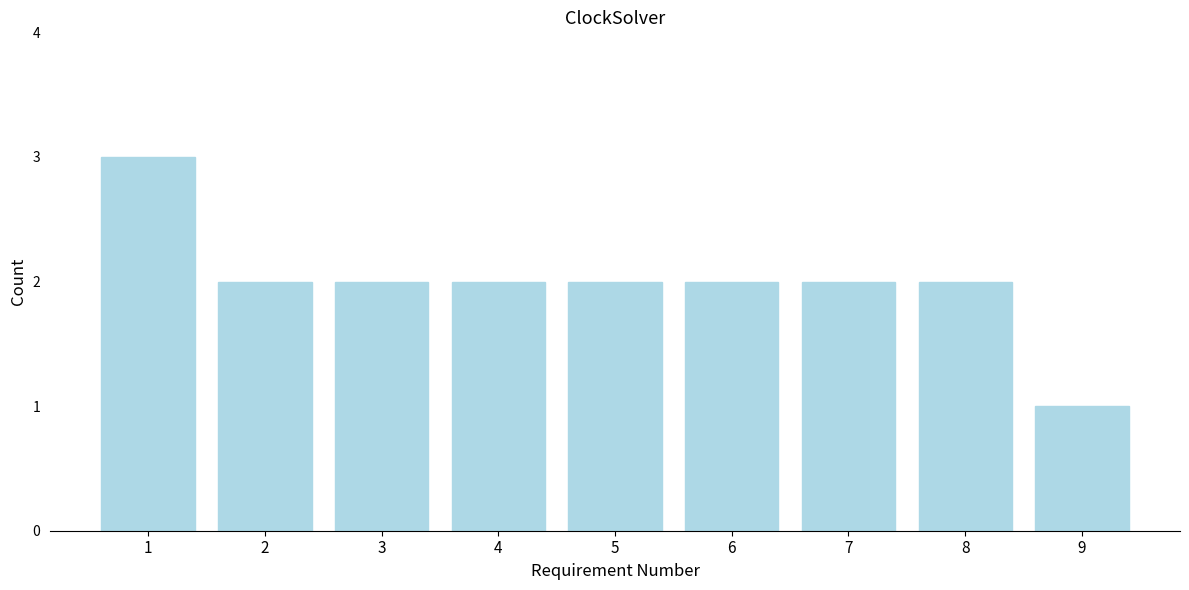

Reading left to right, extract all data points from this chart.

3	2	2	2	2	2	2	2	1